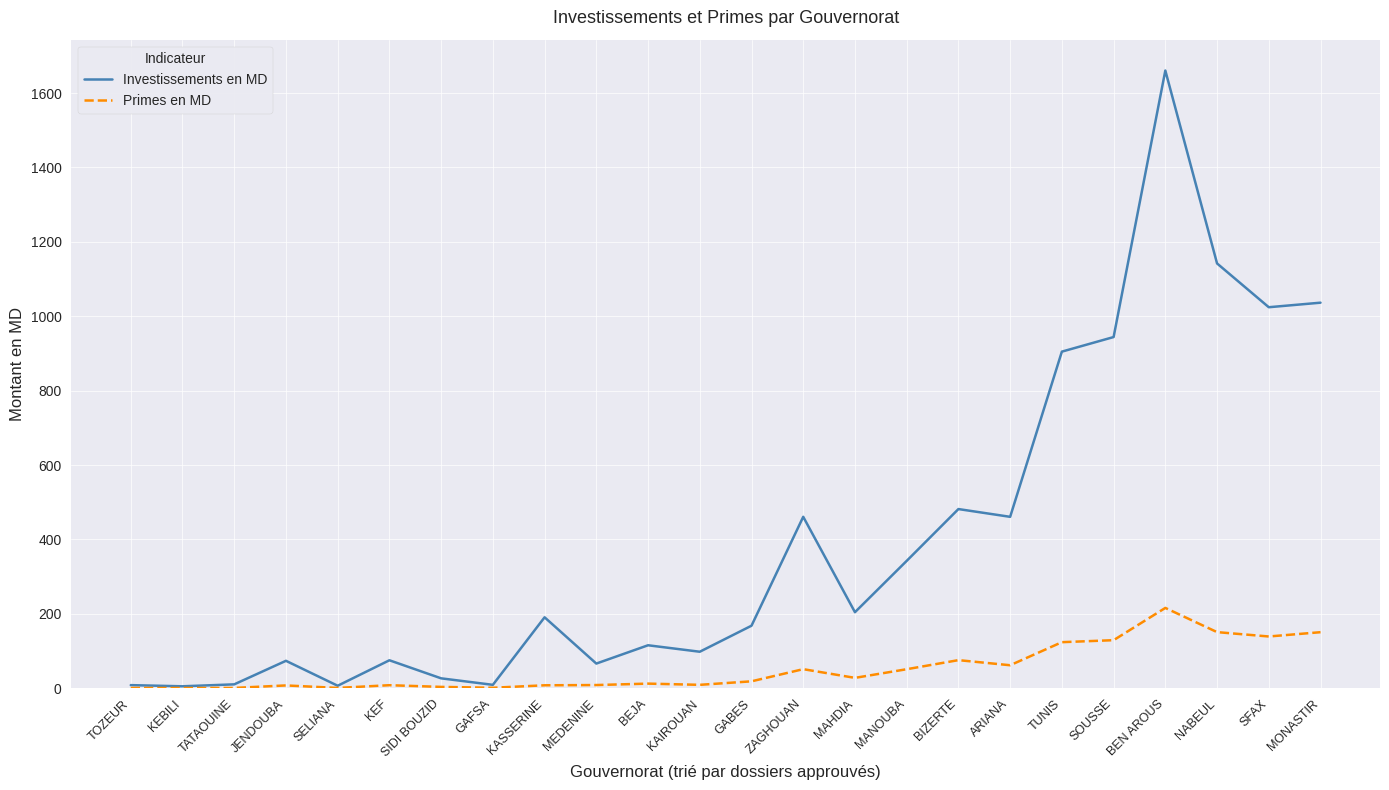

List the series in order of their overall mean, lowest first.

Primes en MD, Investissements en MD